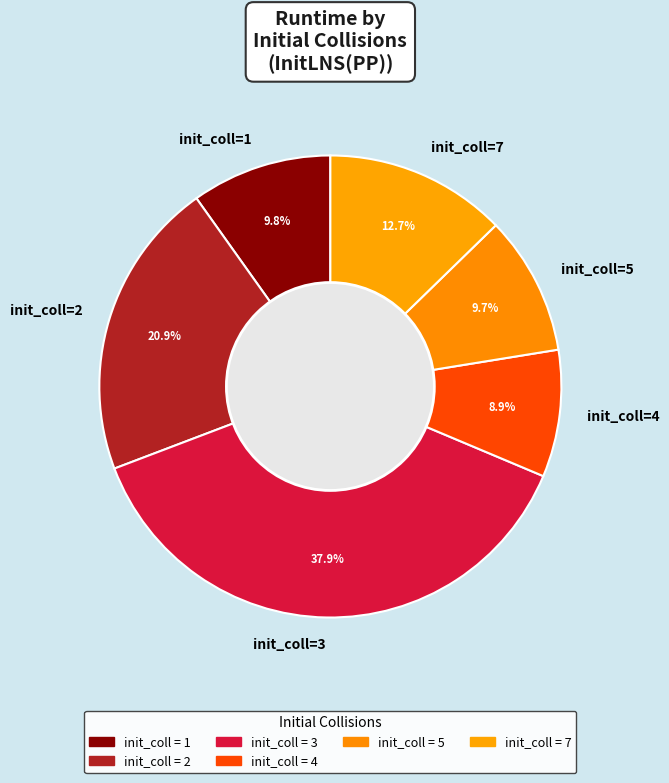

To the nearest percent, what is the average slice percentage?

17%